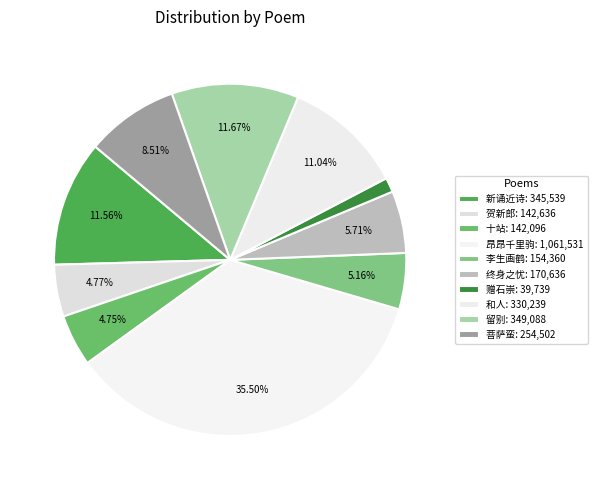

Count the number of slices in the pie.

10